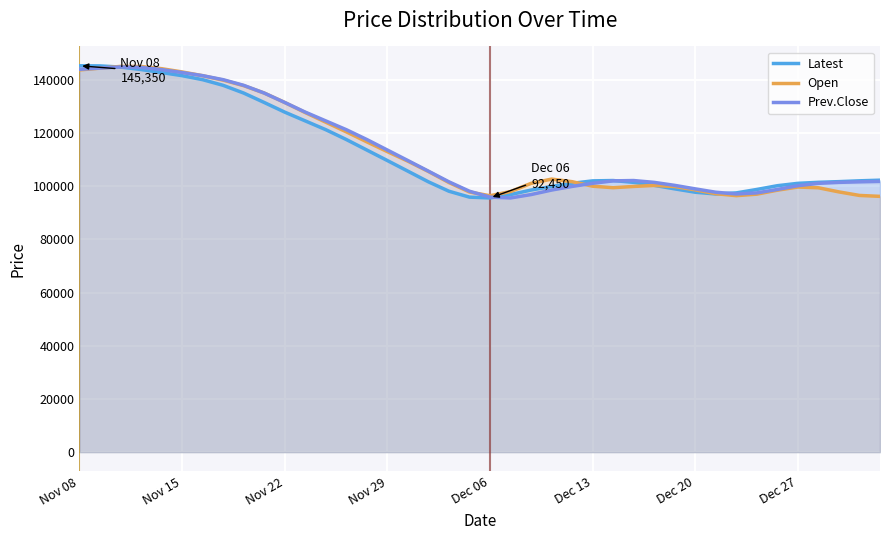

The Prev.Close series shows 134156.5 at 21. True or false?

False